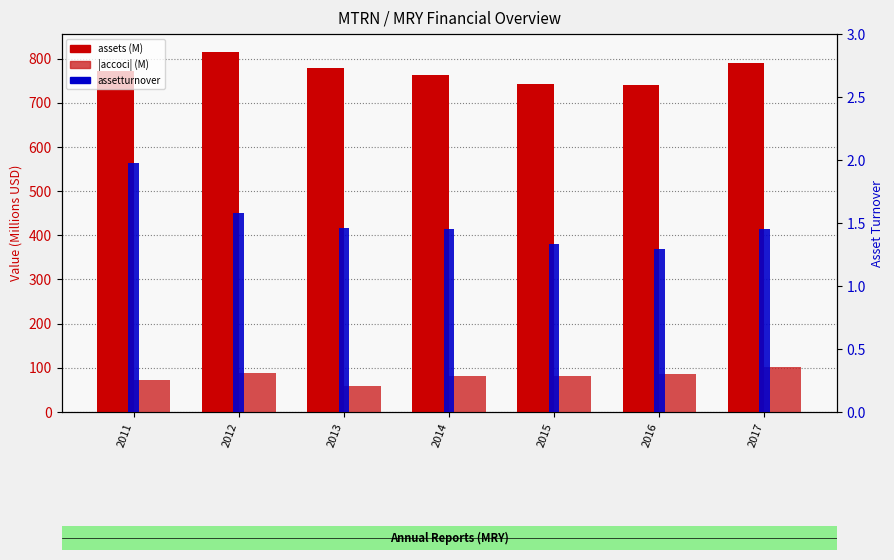

Are the bars horizontal?

No